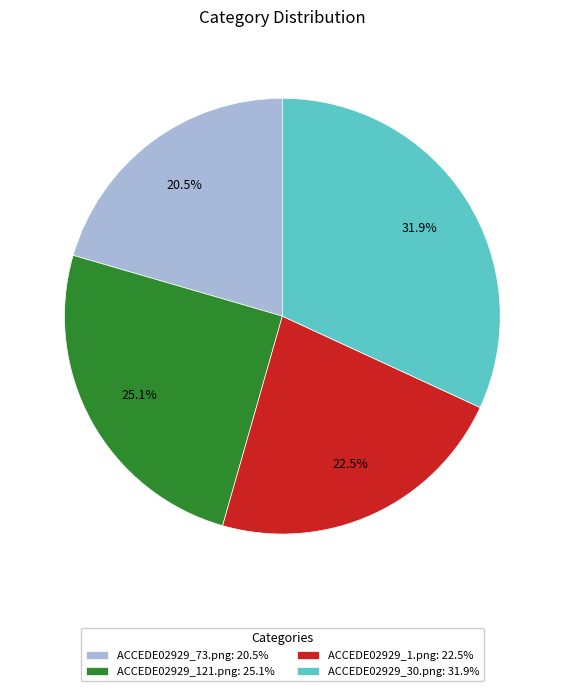

True or false: ACCEDE02929_121.png accounts for 25% of the total.

True